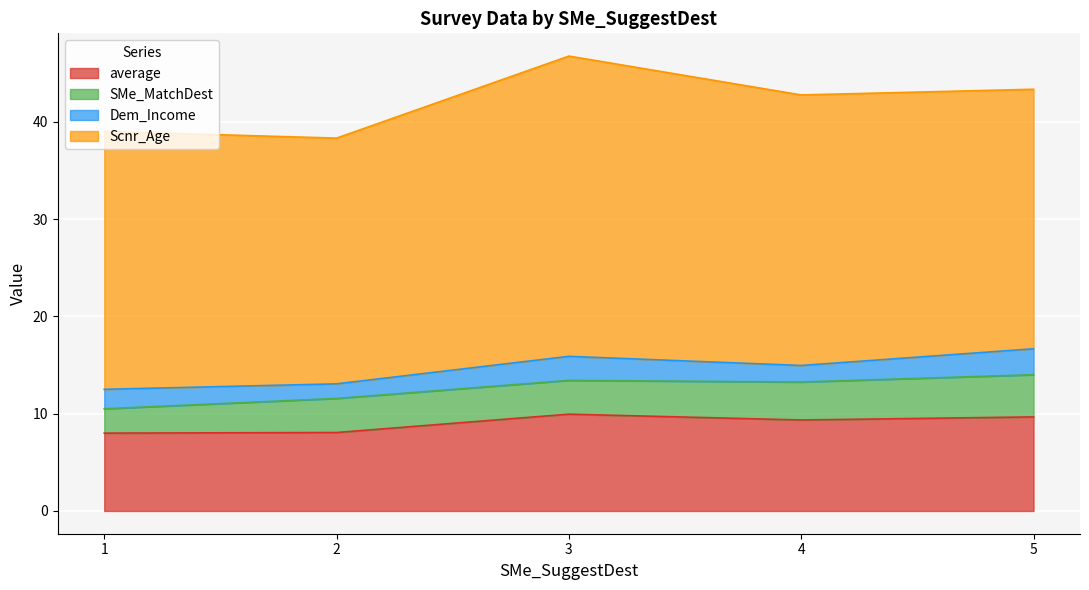

What is the total value across all series at 1?

39.0